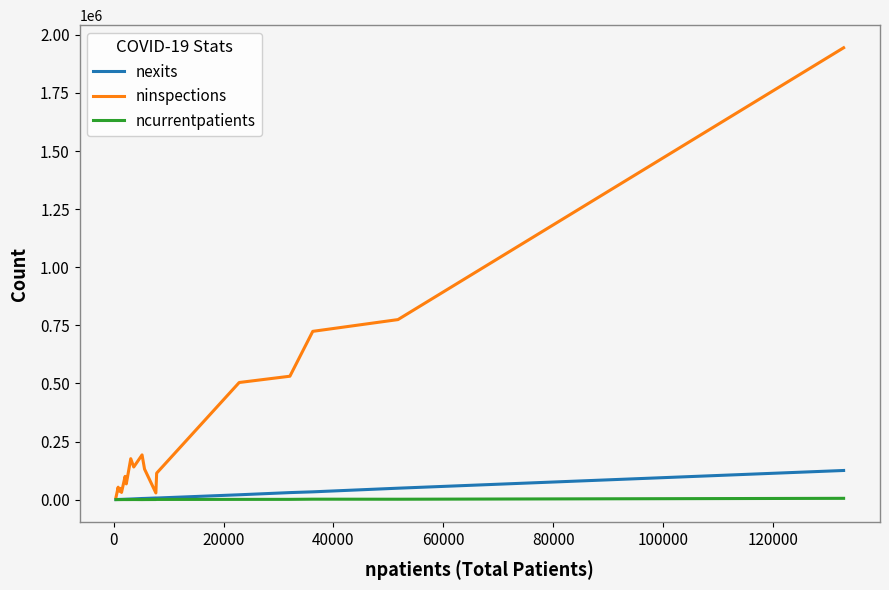

Does the chart have visible grid lines?

No